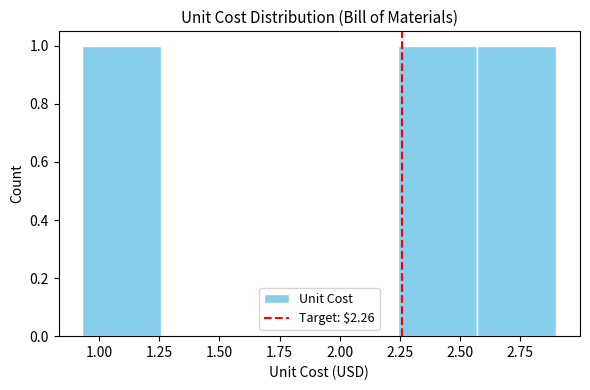

Reading left to right, transcribe this chart: for each bar, give the range it covers on the x-axis and its height. Neither the bar edges nor the heights are printed on the chart, so give them approximately, as read against the axes.

0.95 to 1.25: 1
1.25 to 1.60: 0
1.60 to 1.90: 0
1.90 to 2.25: 0
2.25 to 2.55: 1
2.55 to 2.90: 1